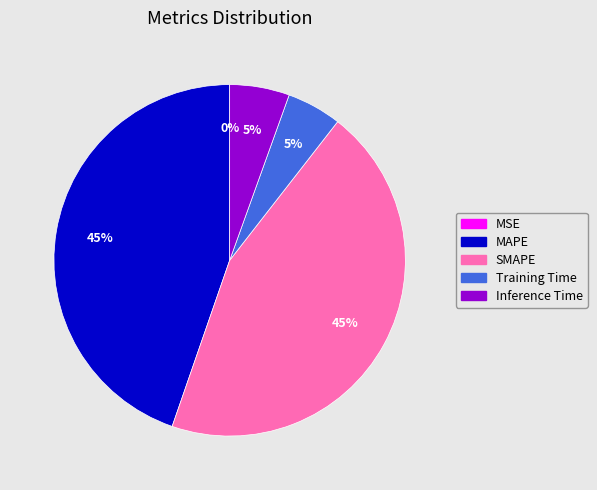

Does Inference Time account for over 50% of the chart?

No